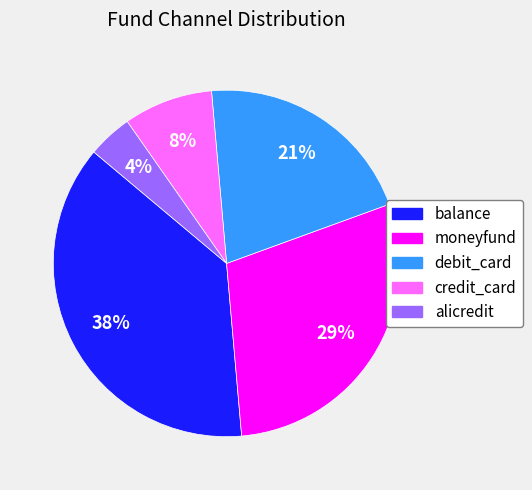

Which category has the smallest portion of the pie?

alicredit